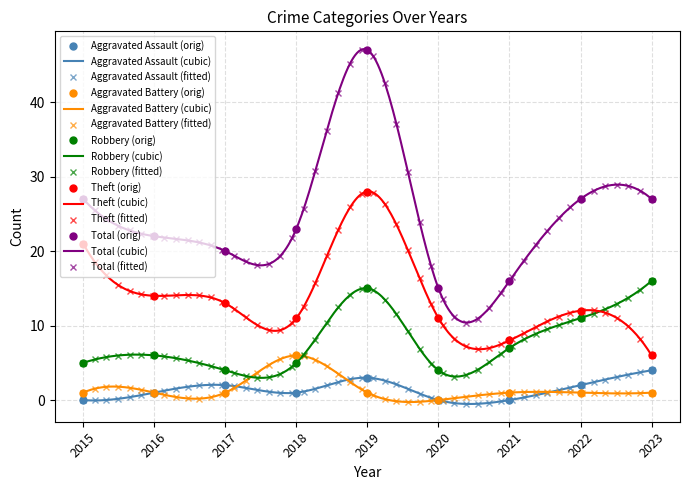

Which has a higher value, 2023 or 2021?

2023